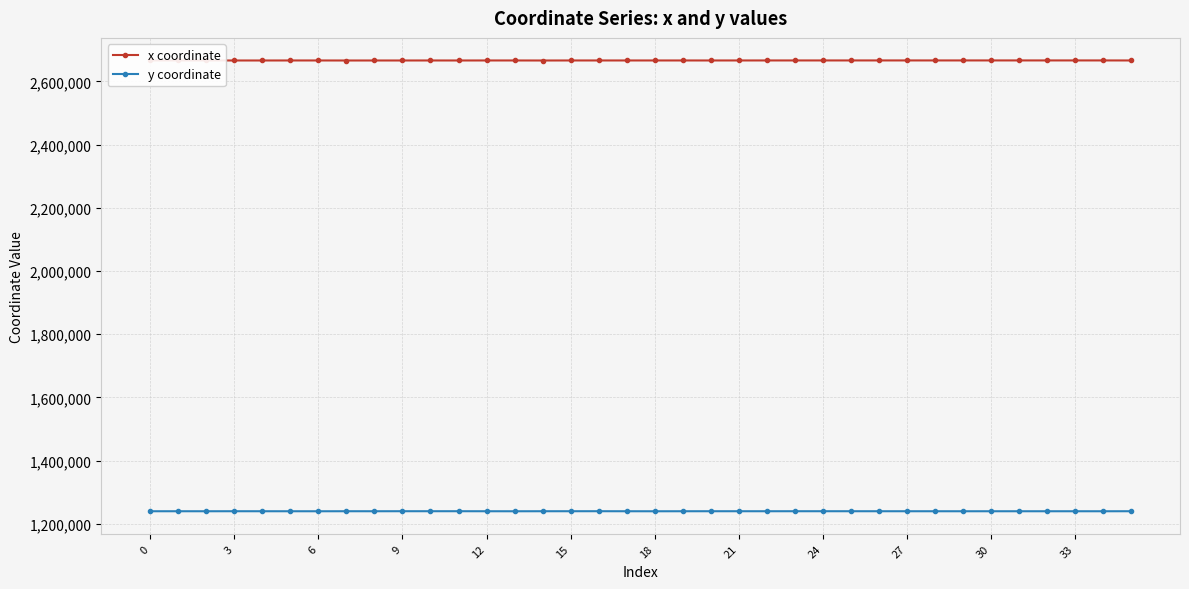

Does the chart display data point markers on the line(s)?

Yes